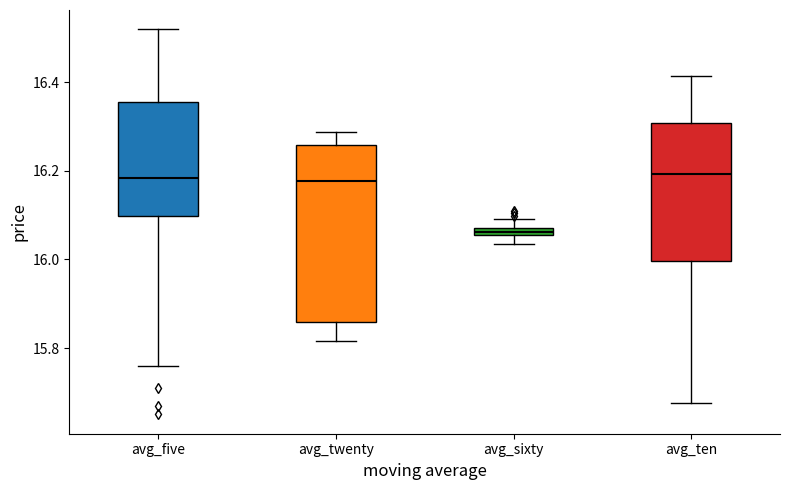

Comparing the boxes themselves (not the whiskers), which one is the tallest?

avg_twenty